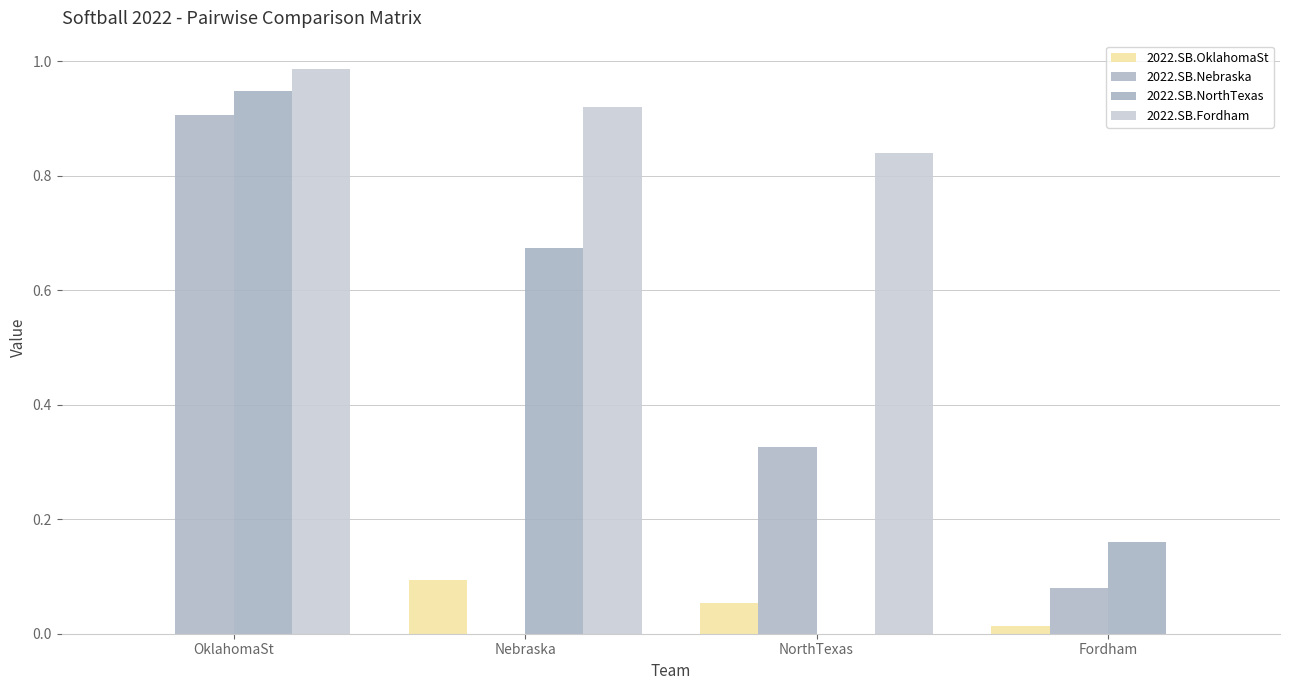

Are the bars horizontal?

No